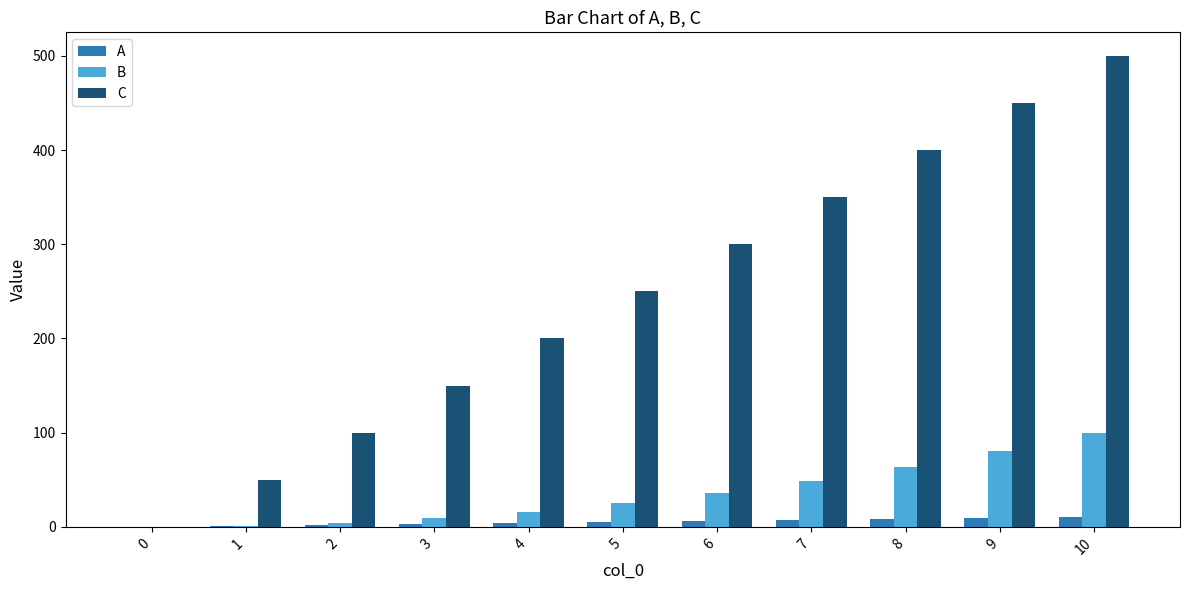

True or false: C has a value of 443 at 5.

False